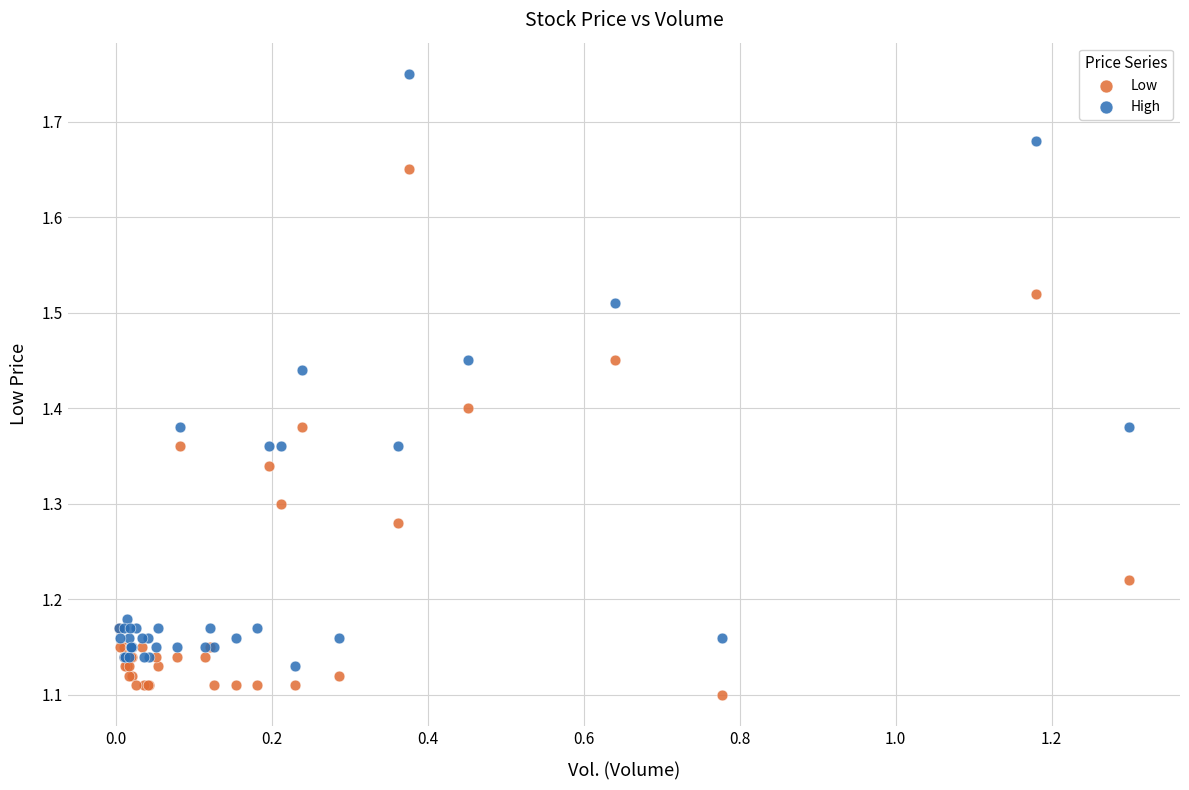

Which series reaches the minimum Y coordinate?

Low